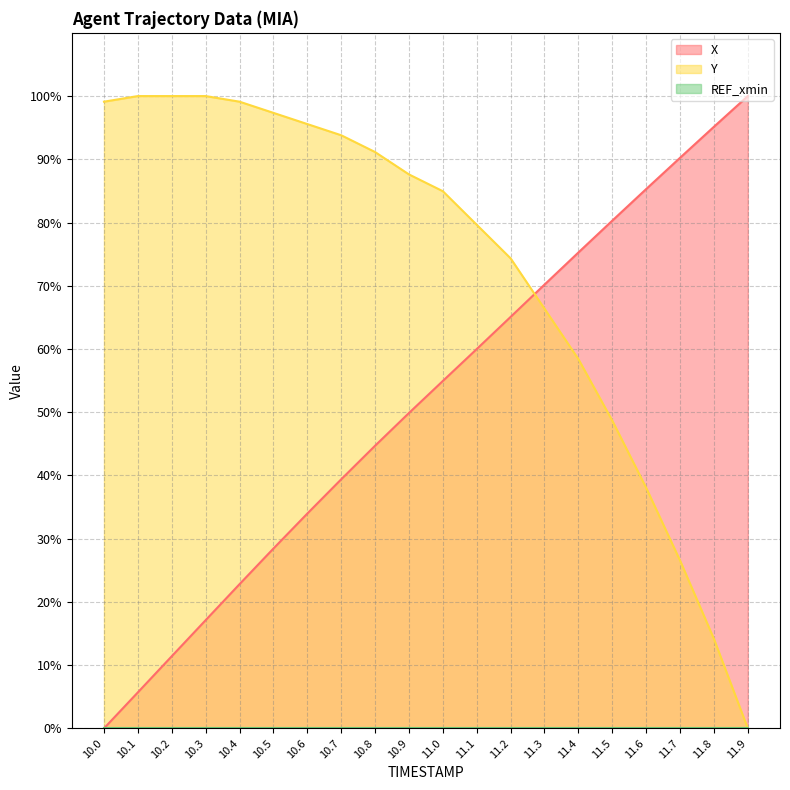

True or false: X and Y intersect in this chart.

True